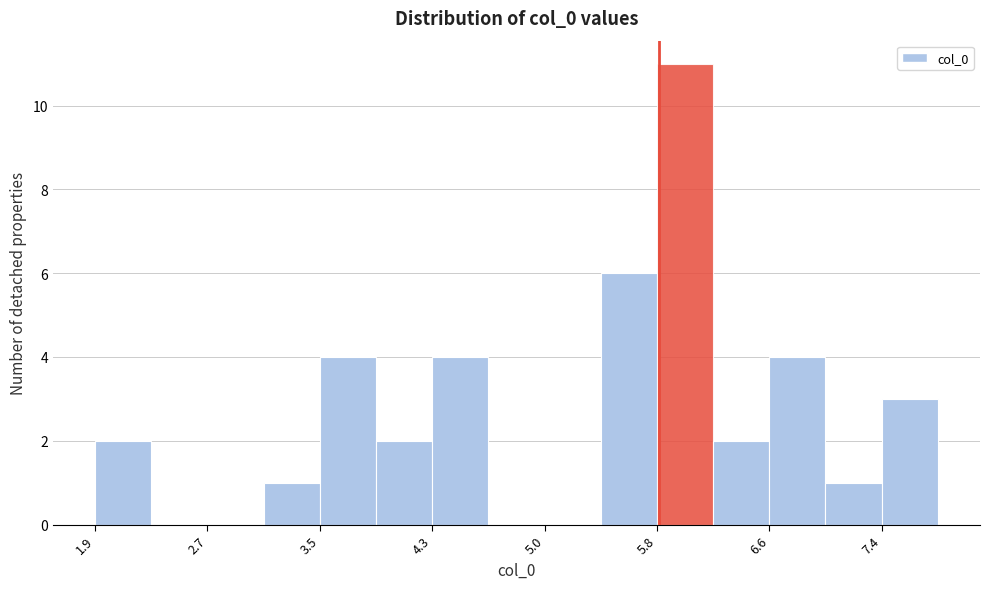

Around what value on the x-axis is the tallest bar? Give the approximate position of its centre, as read against the axis.

6.0